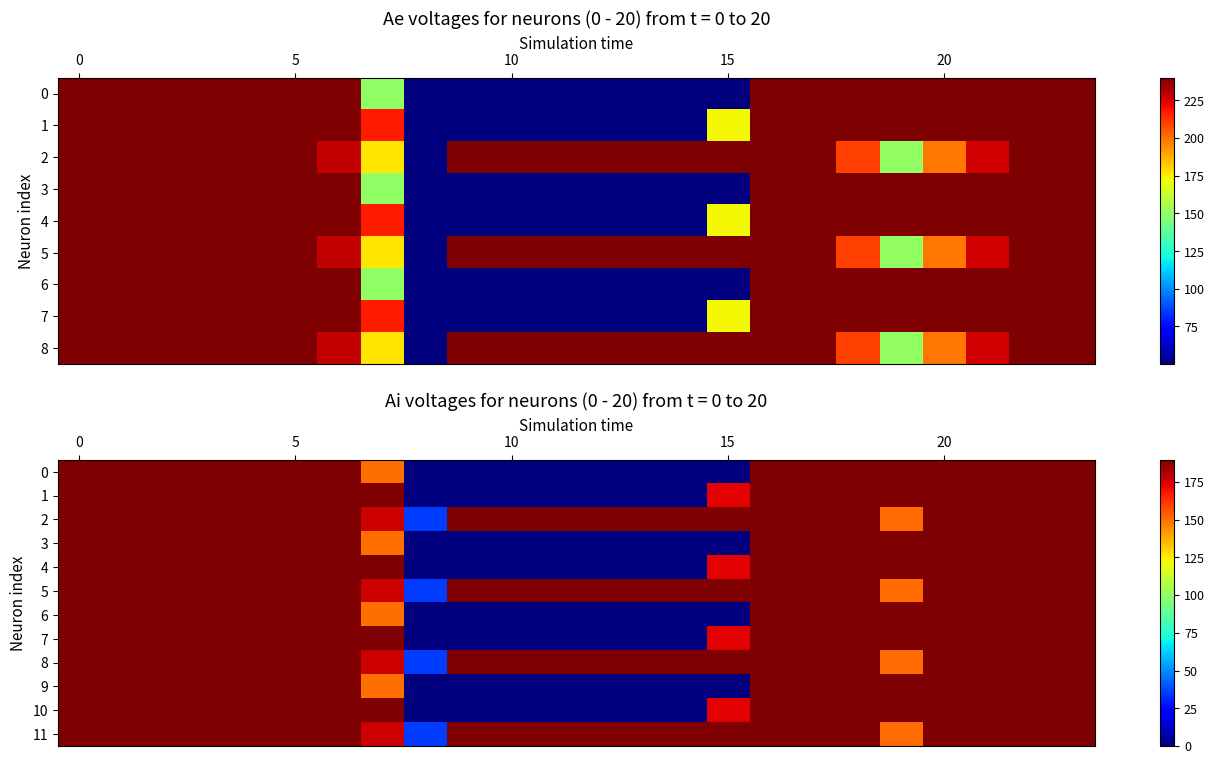

How many values in the row_4 series exceed 189?

16